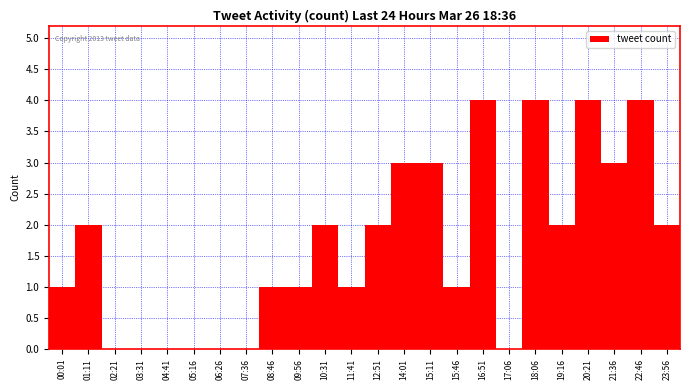

Reading left to right, list all the values displayed in this chart.

00:01=1	01:11=2	02:21=0	03:31=0	04:41=0	05:16=0	06:26=0	07:36=0	08:46=1	09:56=1	10:31=2	11:41=1	12:51=2	14:01=3	15:11=3	15:46=1	16:51=4	17:06=0	18:06=4	19:16=2	20:21=4	21:36=3	22:46=4	23:56=2